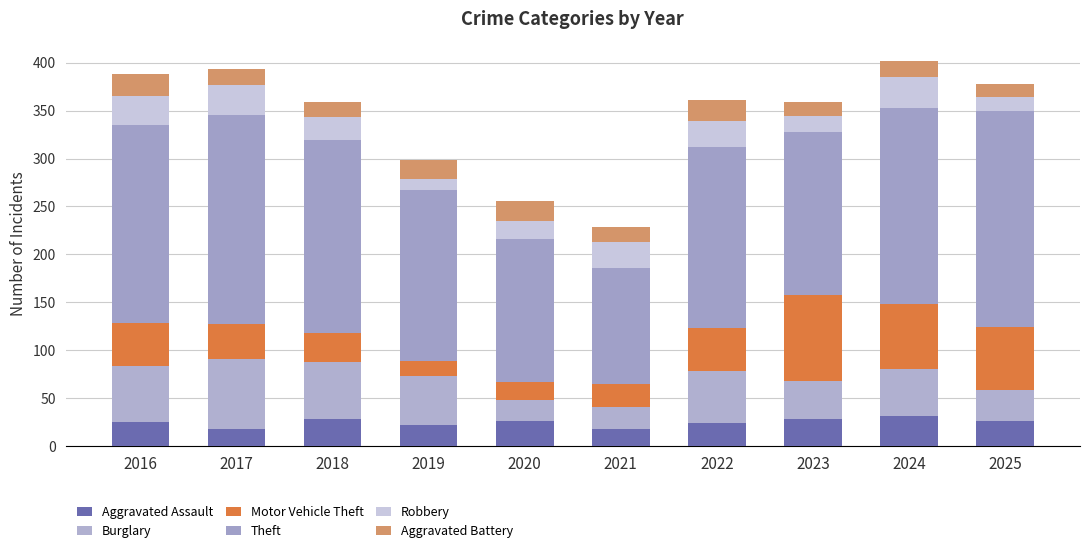

What is the total value across all series at 2025?

378